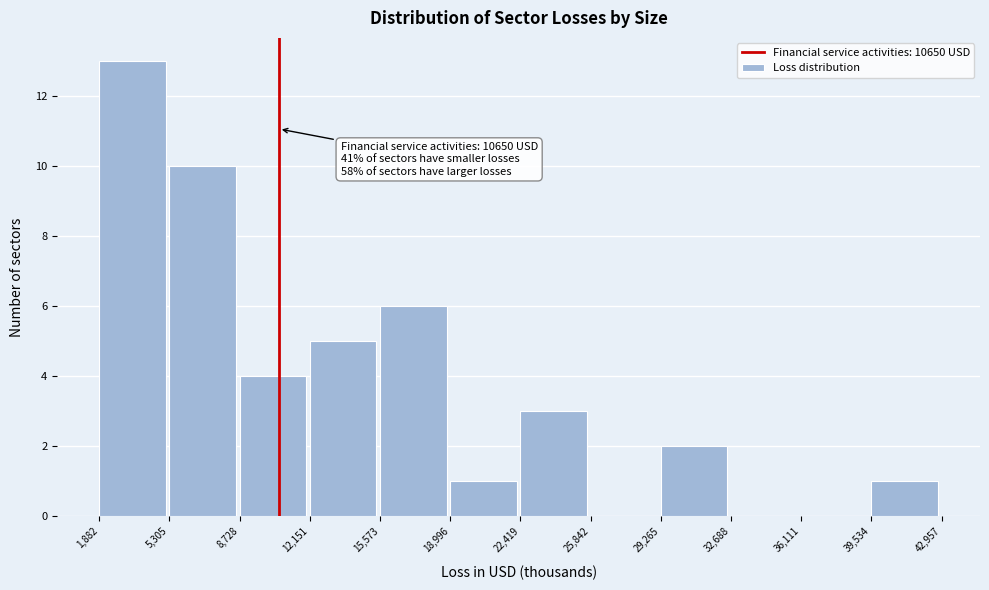

Which range on the x-axis has the tallest bar?

1,882 to 5,305